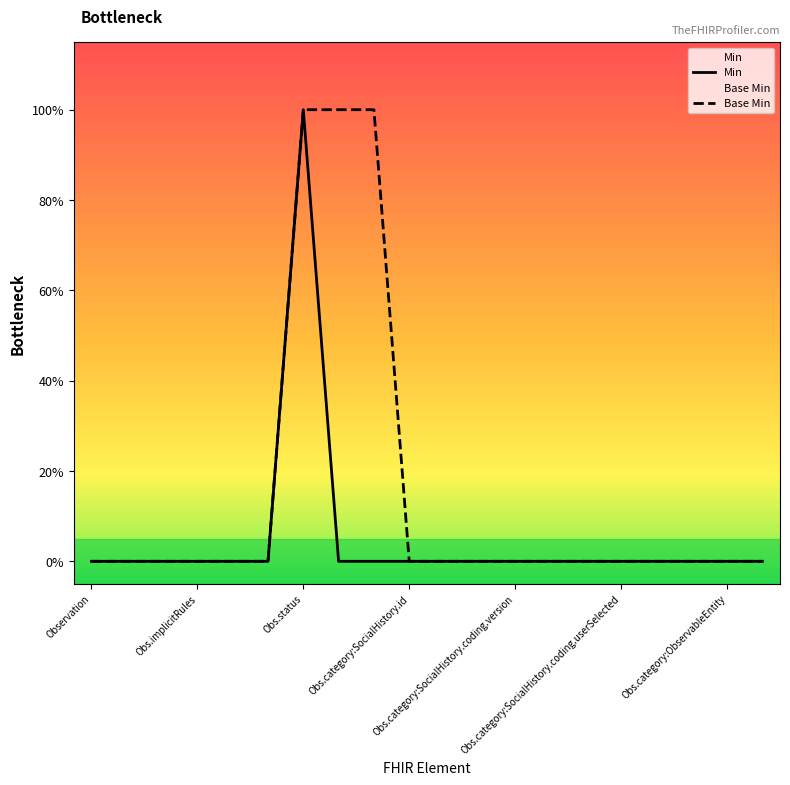

Rank the series by their maximum value, from highest to lowest.

Min, Base Min